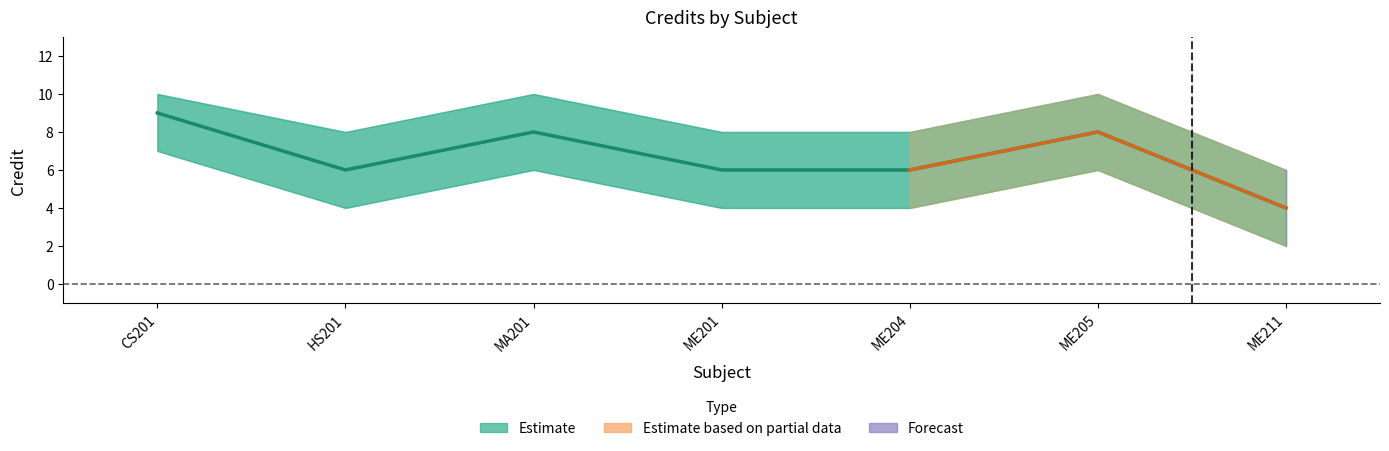

What is the smallest value displayed?

4